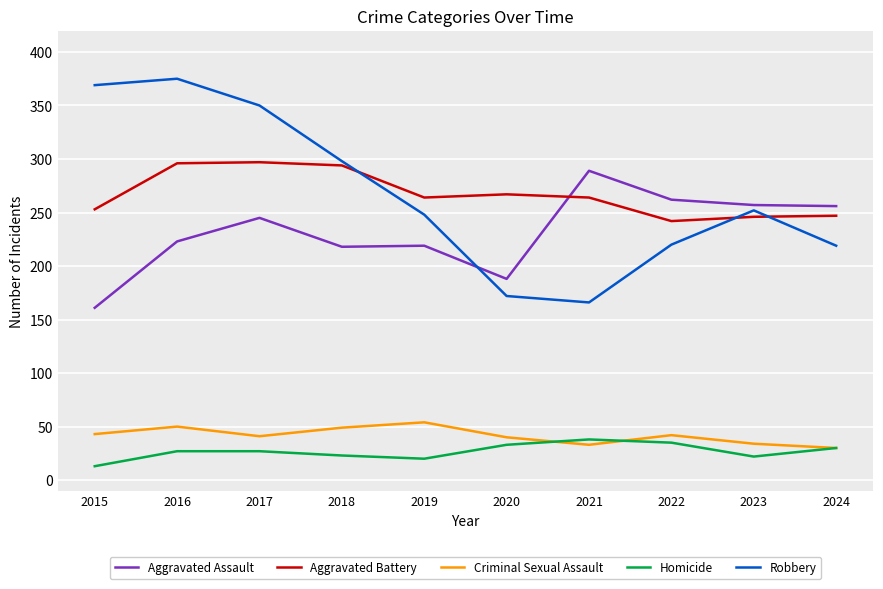

Which series has the widest spread of values?

Robbery